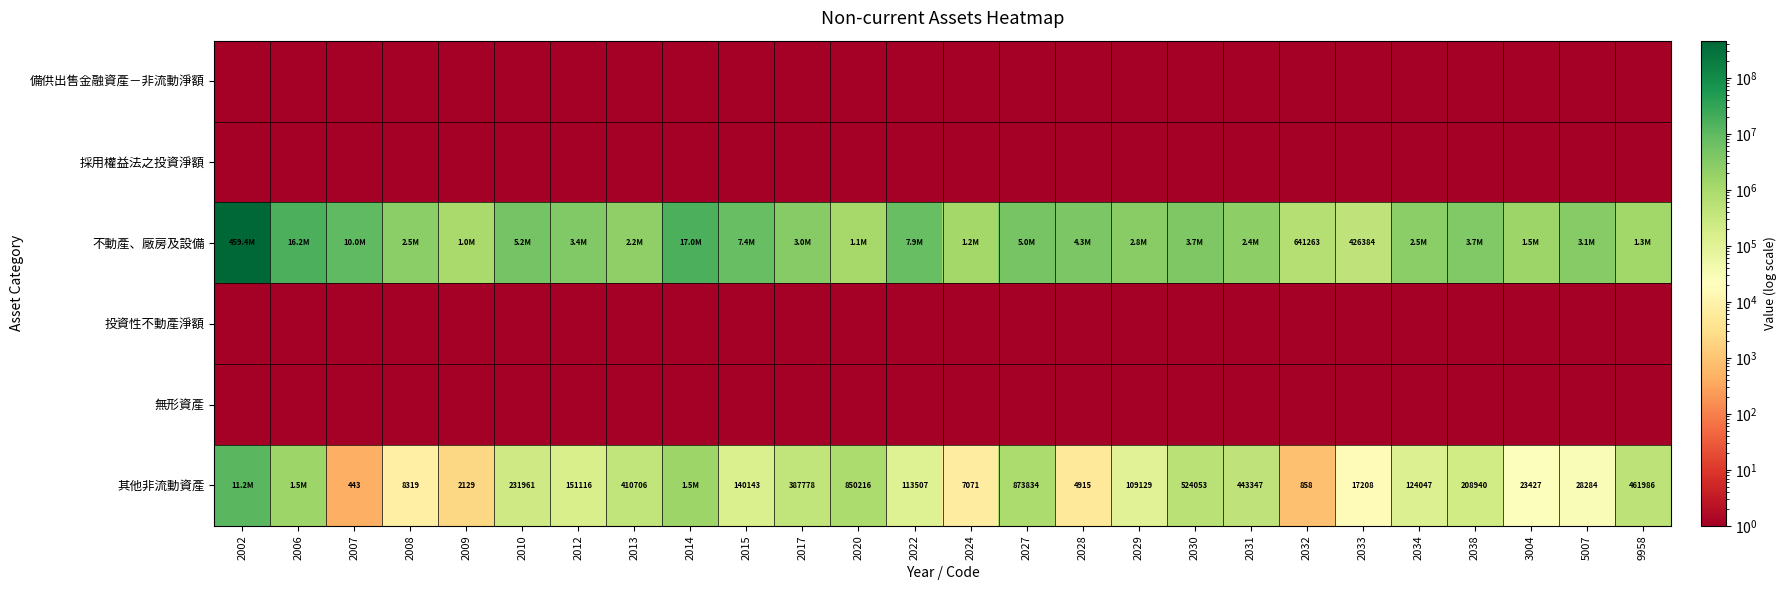

What is the sum of the 其他非流動資產 values at 2013 and 2008?

419025